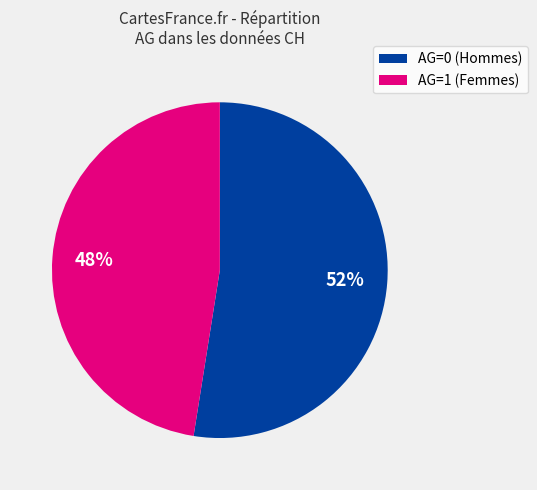

What is the ratio of the value at AG=0 to the value at AG=1?

1.1